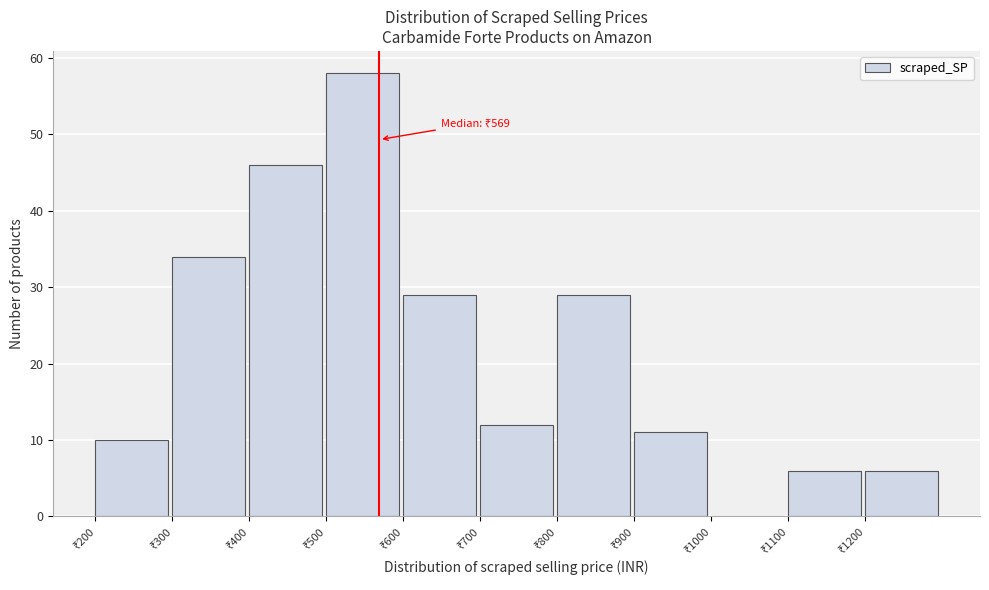

Which range on the x-axis has the tallest bar?

500 to 600